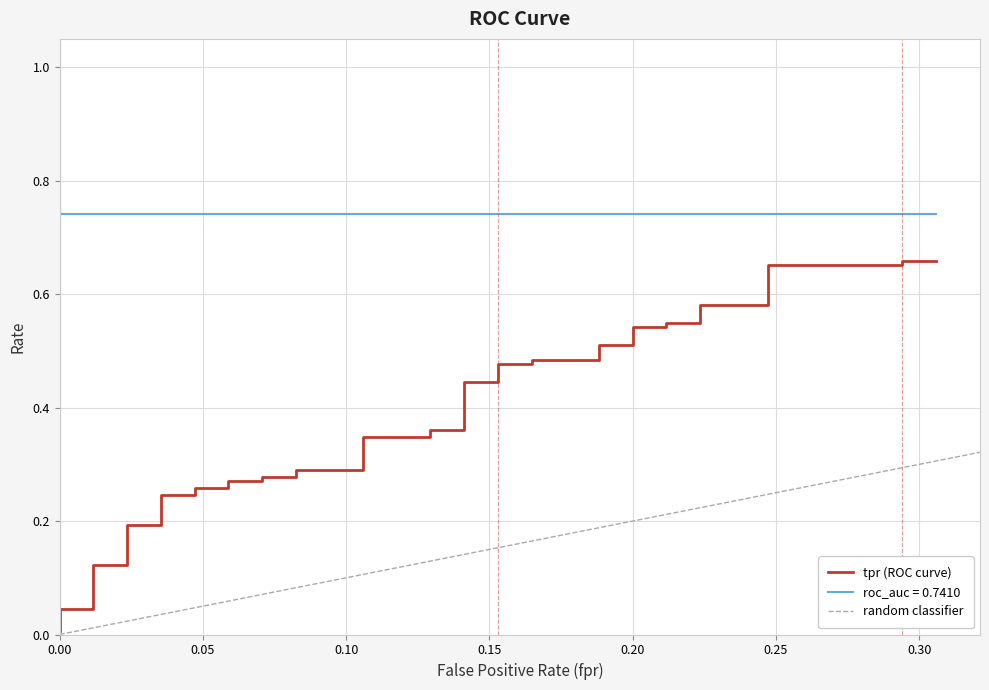

What is the sum of all values?

14.7